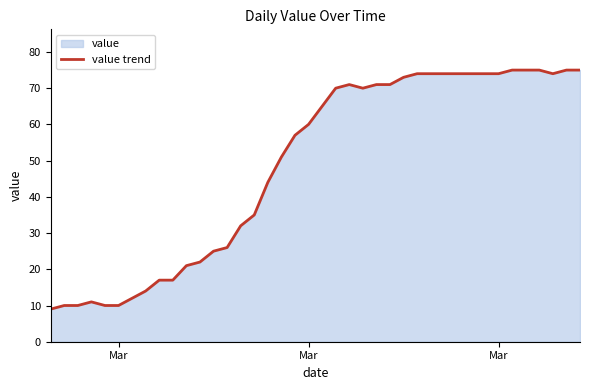

True or false: there are more than 1 points higher than both neighbors.

True